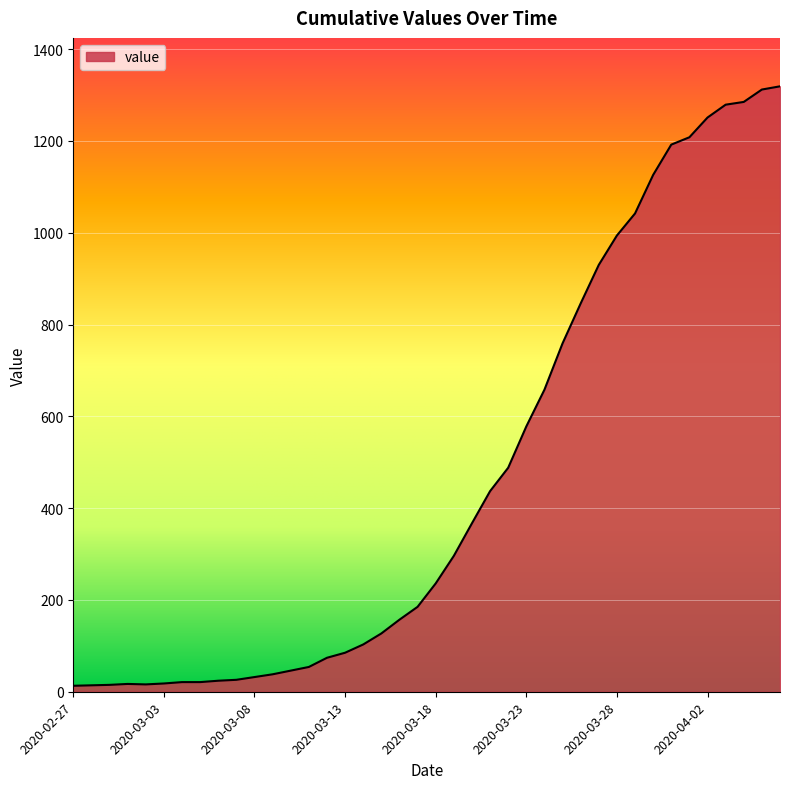

What is the maximum value shown in the chart?

1319